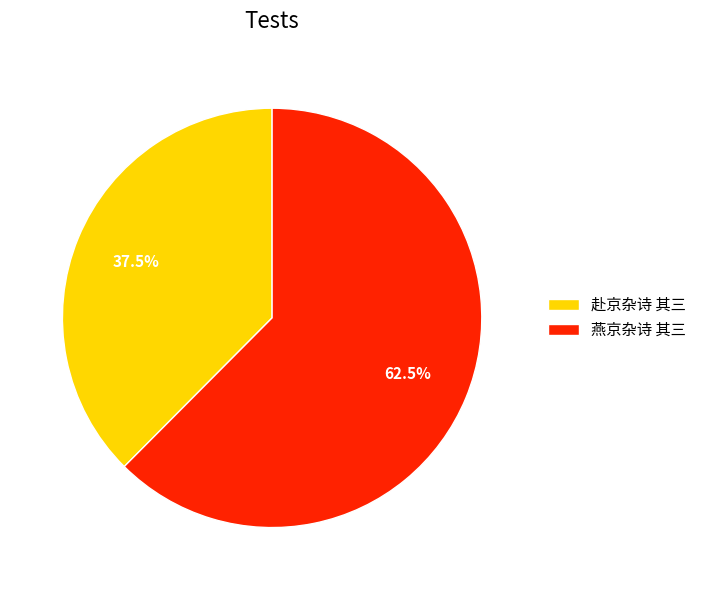

The 赴京杂诗 其三 slice represents 46% of the pie. True or false?

False